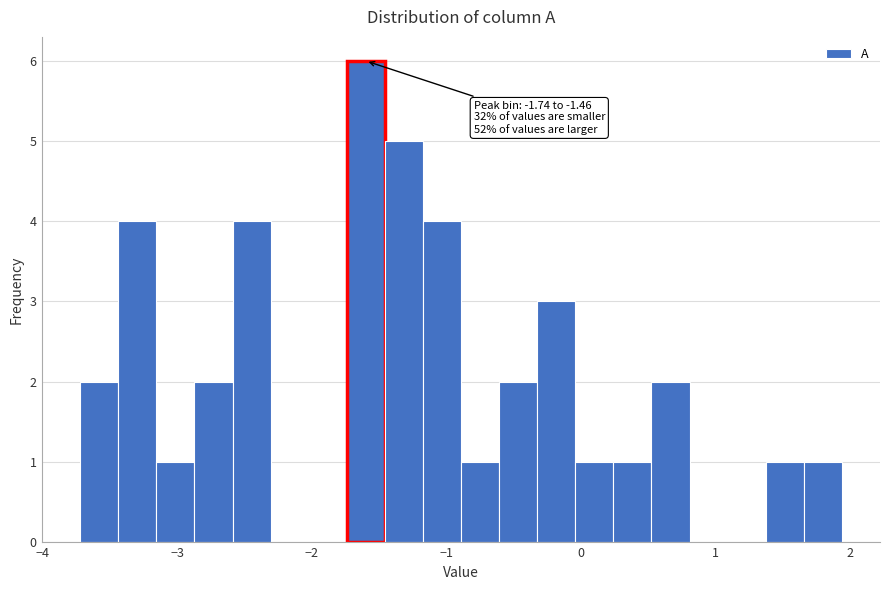

Read against the x-axis, roughly where is the centre of the tallest bar?

-1.6